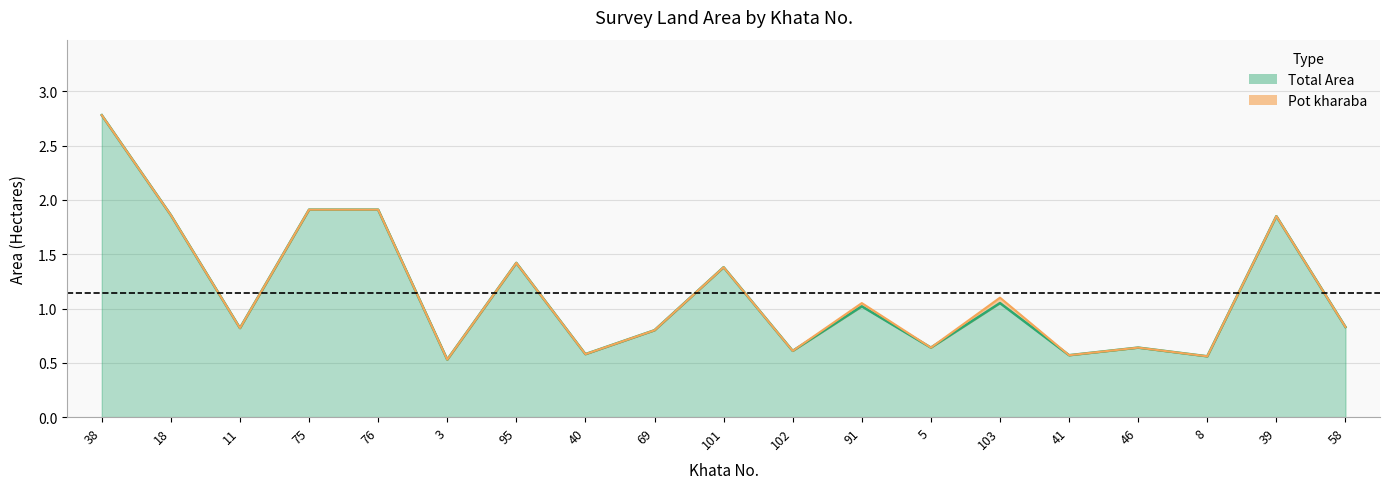

True or false: the data has more than 2 interior local peaks.

True